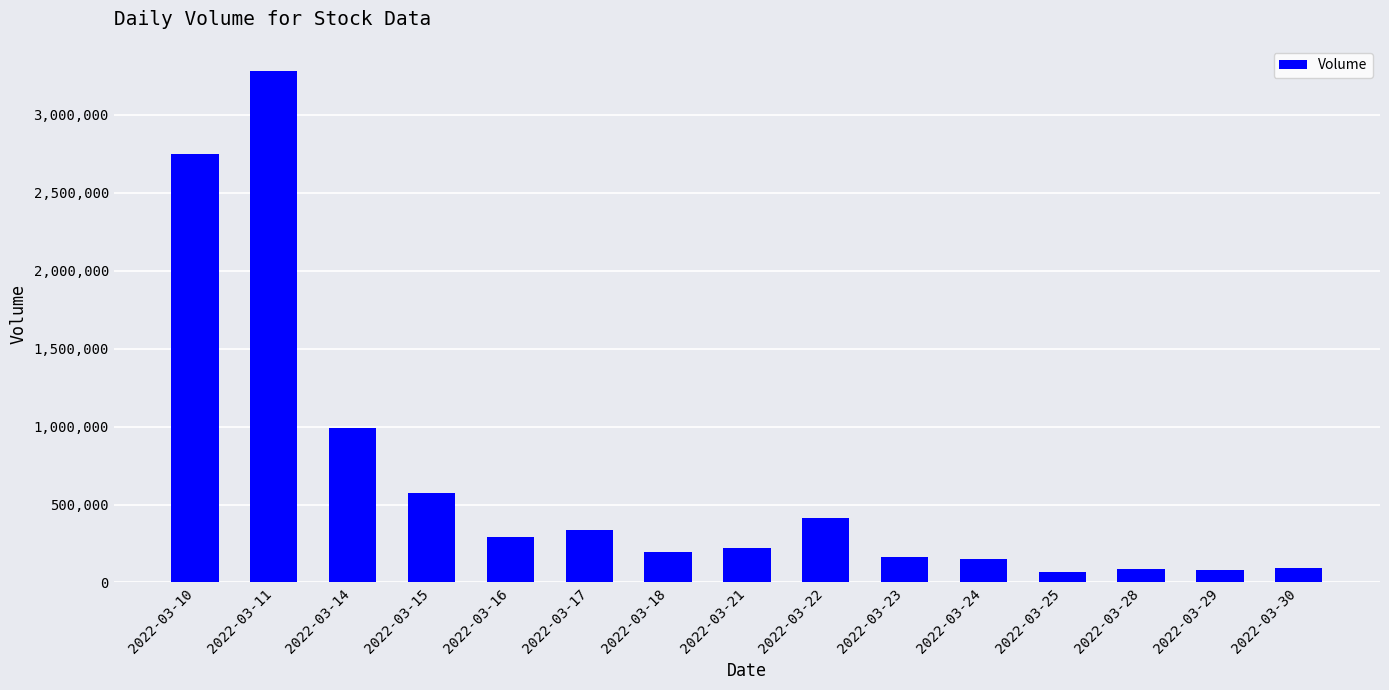

What is the smallest value displayed?

66724